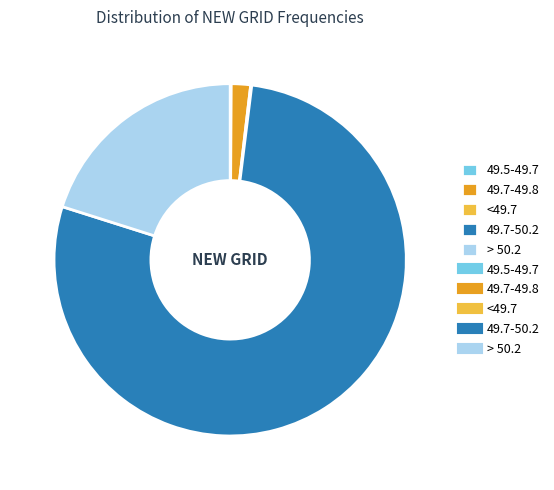

Is there a majority slice in this chart?

Yes